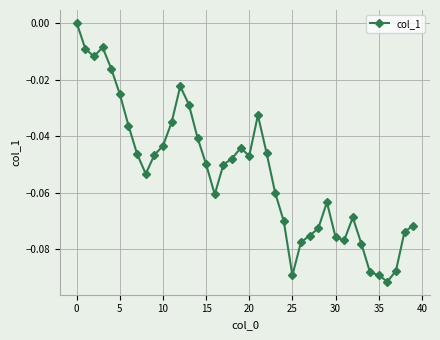

What is the sum of all values?

-2.1